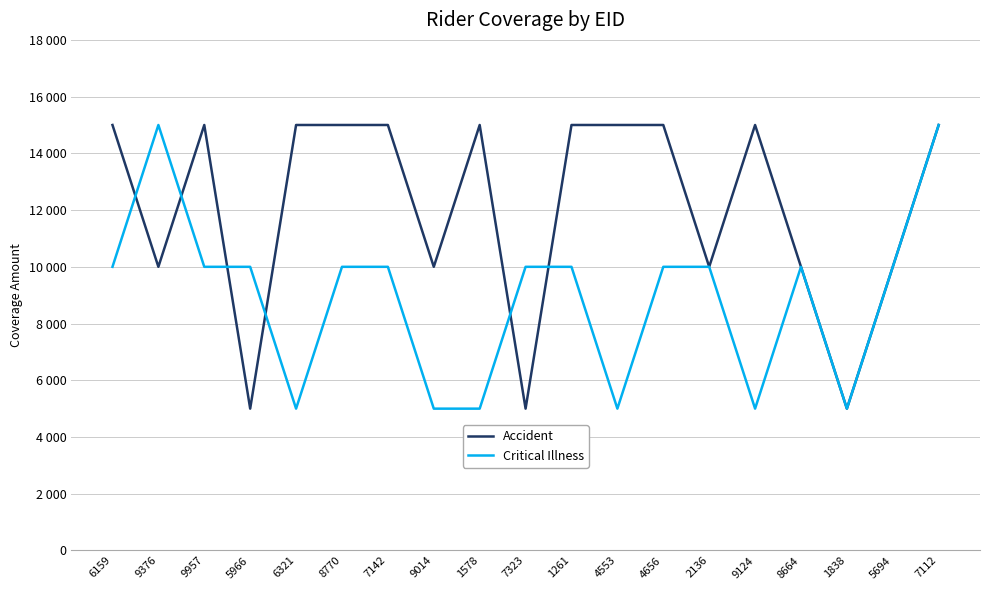

List the series in order of their overall mean, lowest first.

Critical Illness, Accident